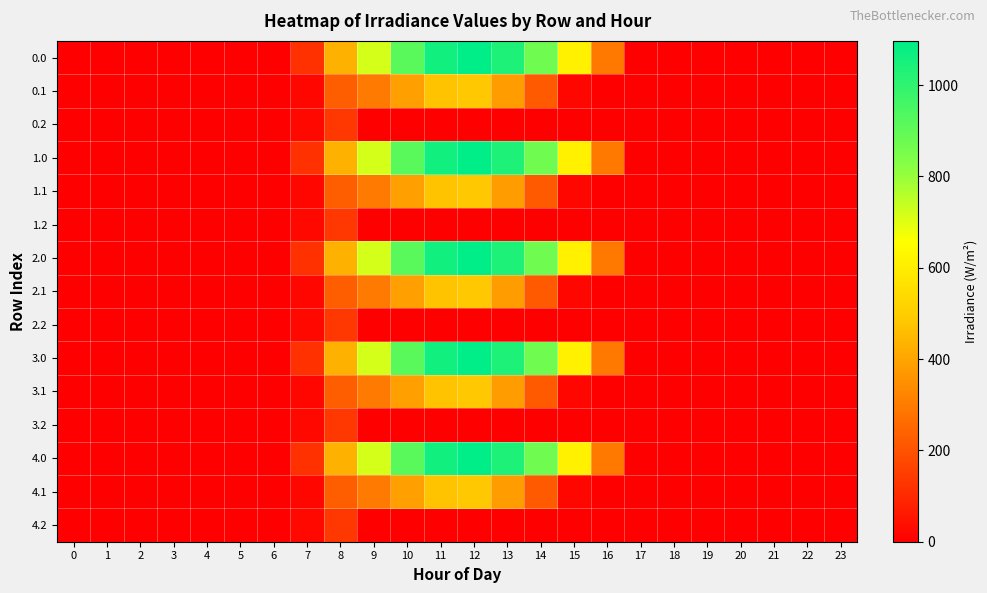

How many categories are shown in the chart?

24